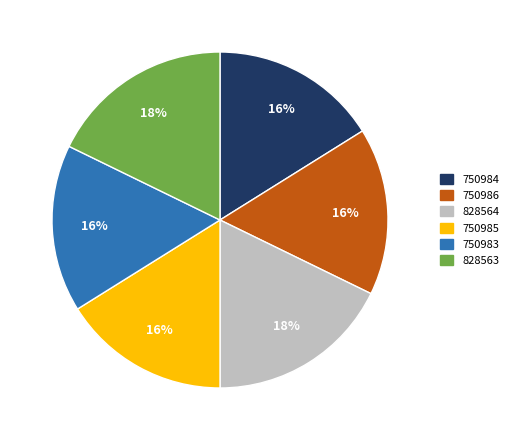

What is the ratio of the value at 828563 to the value at 750985?

1.1